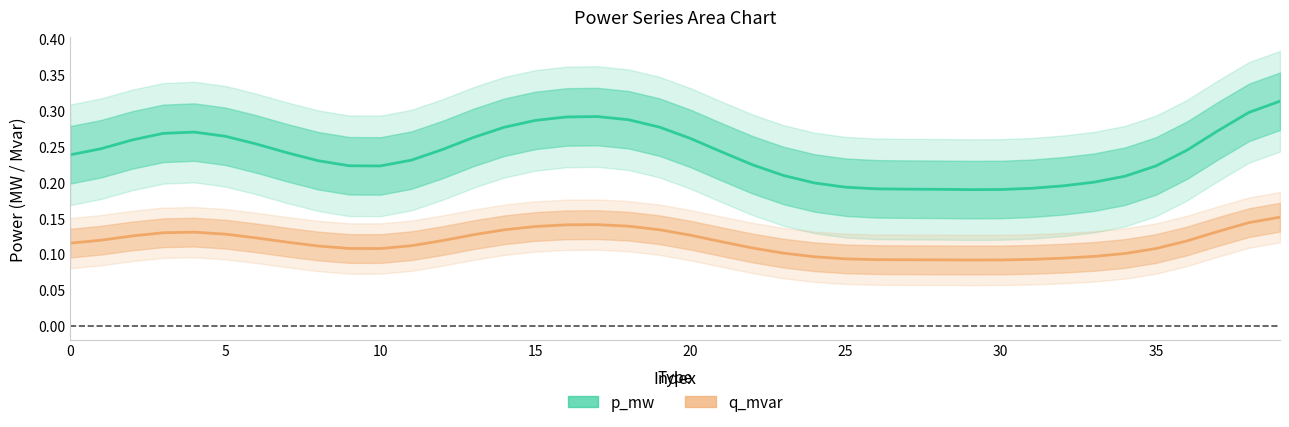

What is the difference between the q_mvar values at 36 and 23?

0.1